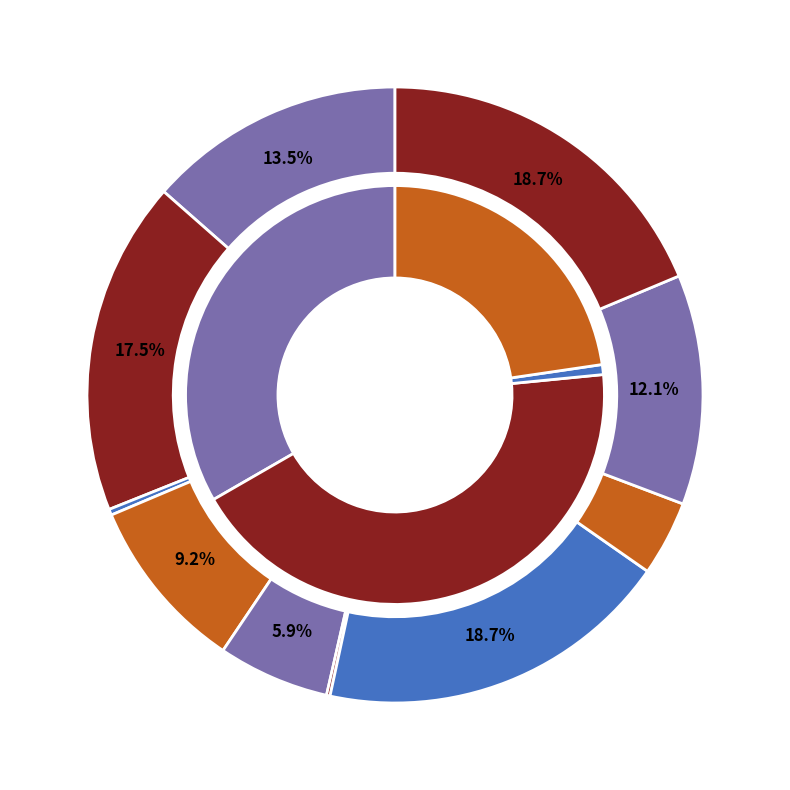

Which has a higher value, 7 or 9?

9